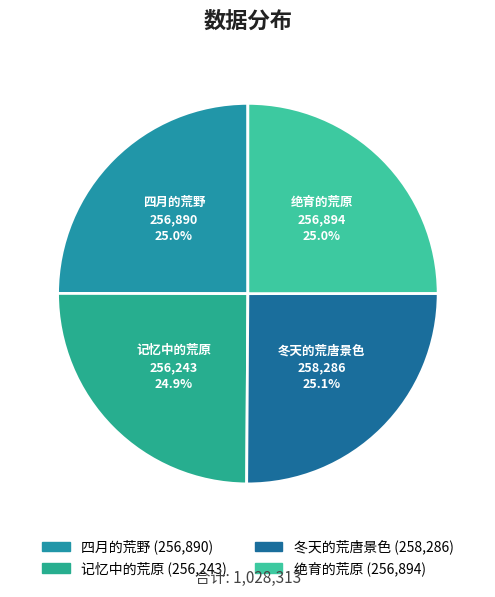

What percentage do 冬天的荒唐景色 and 记忆中的荒原 together represent?

50.0%